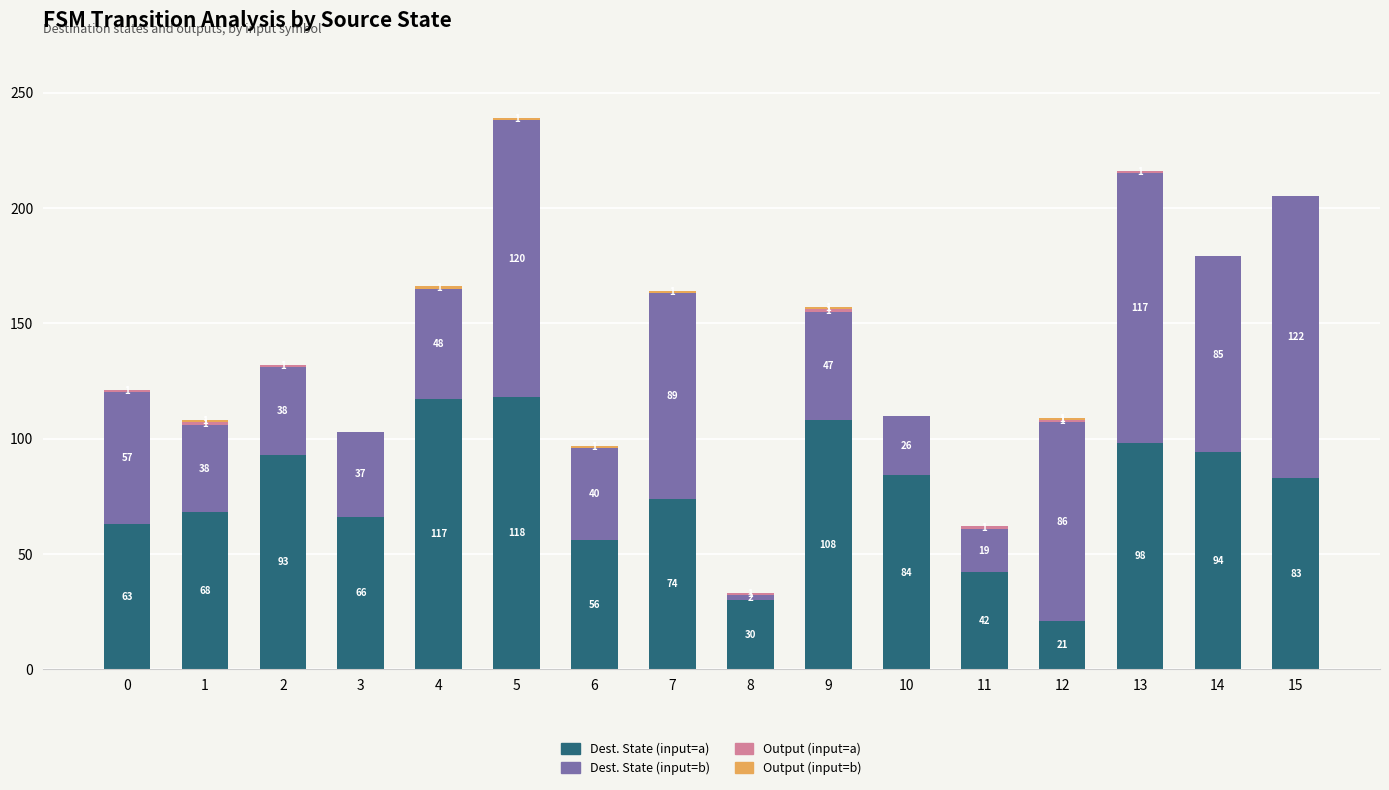

The value of Dest. State (input=a) at 15 is 83. True or false?

True